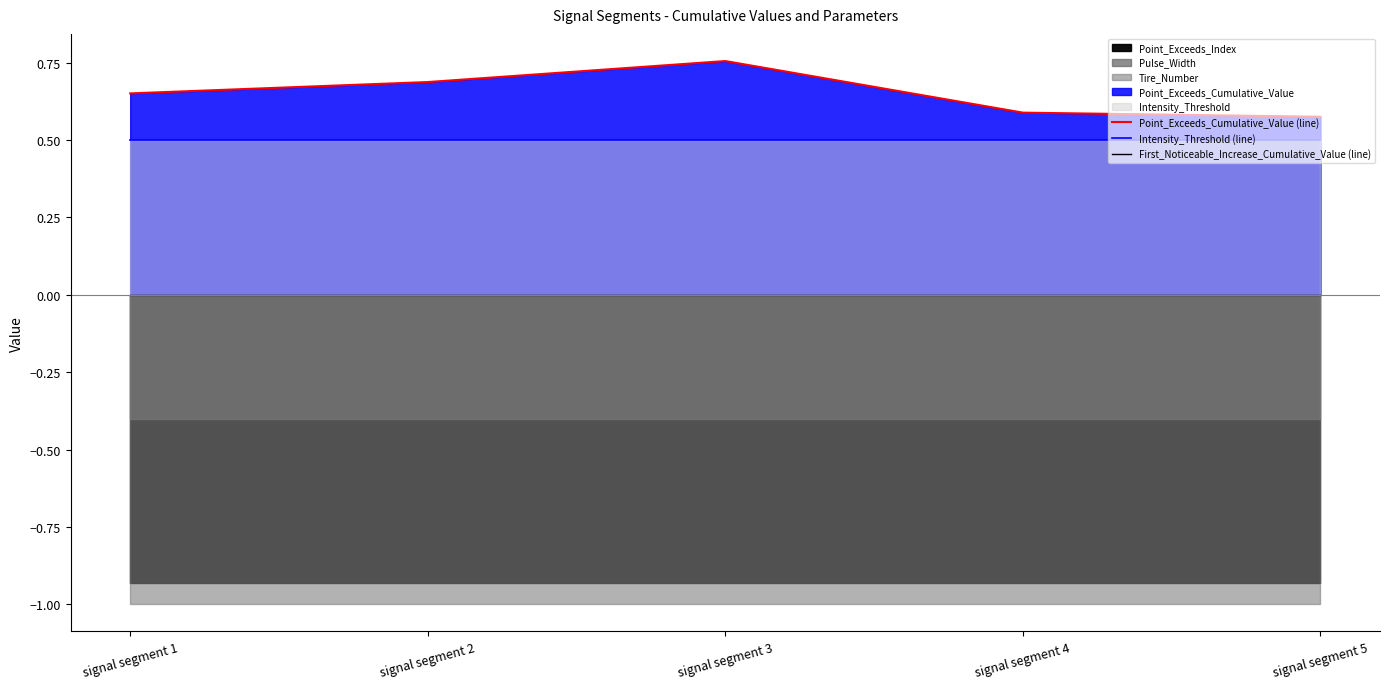

Where is the first local maximum for Point_Exceeds_Cumulative_Value (line)?

signal segment 3